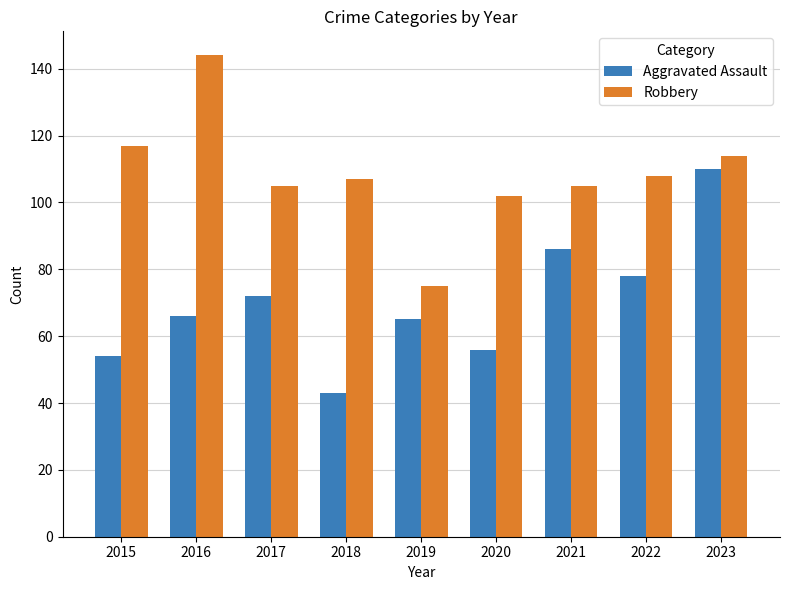

Is it true that Aggravated Assault equals 86 at 2021?

True